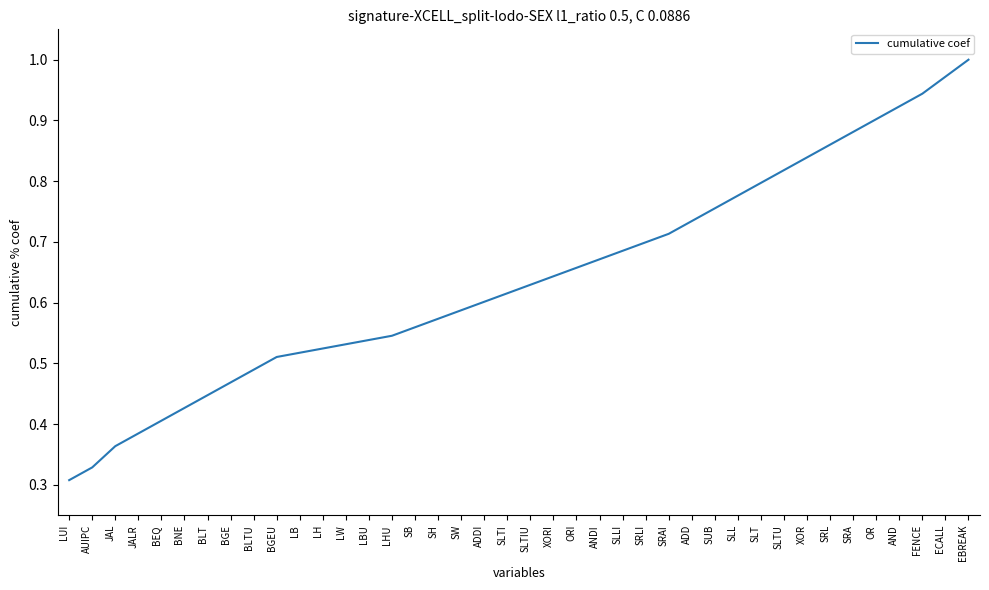

Rank the categories by value from highest to lowest.

EBREAK, ECALL, FENCE, AND, OR, SRA, SRL, XOR, SLTU, SLT, SLL, SUB, ADD, SRAI, SRLI, SLLI, ANDI, ORI, XORI, SLTIU, SLTI, ADDI, SW, SH, SB, LHU, LBU, LW, LH, LB, BGEU, BLTU, BGE, BLT, BNE, BEQ, JALR, JAL, AUIPC, LUI